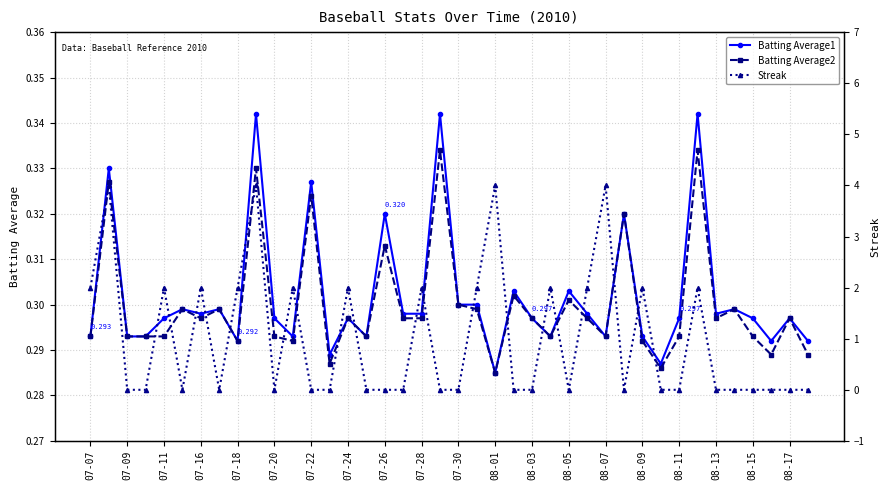

Which series has the largest range (max minus min)?

Streak